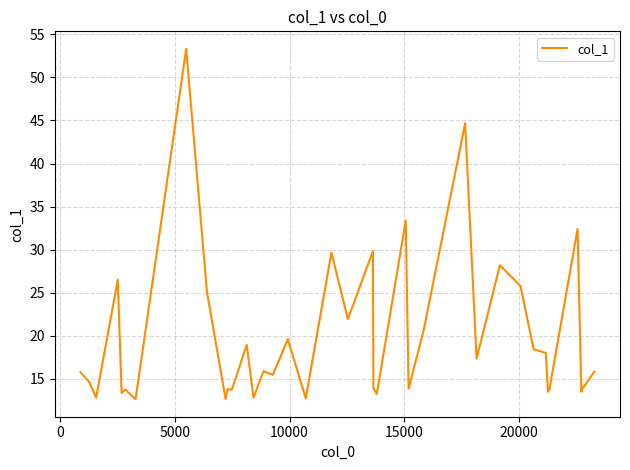

What is the difference between the maximum and minimum values?

40.7